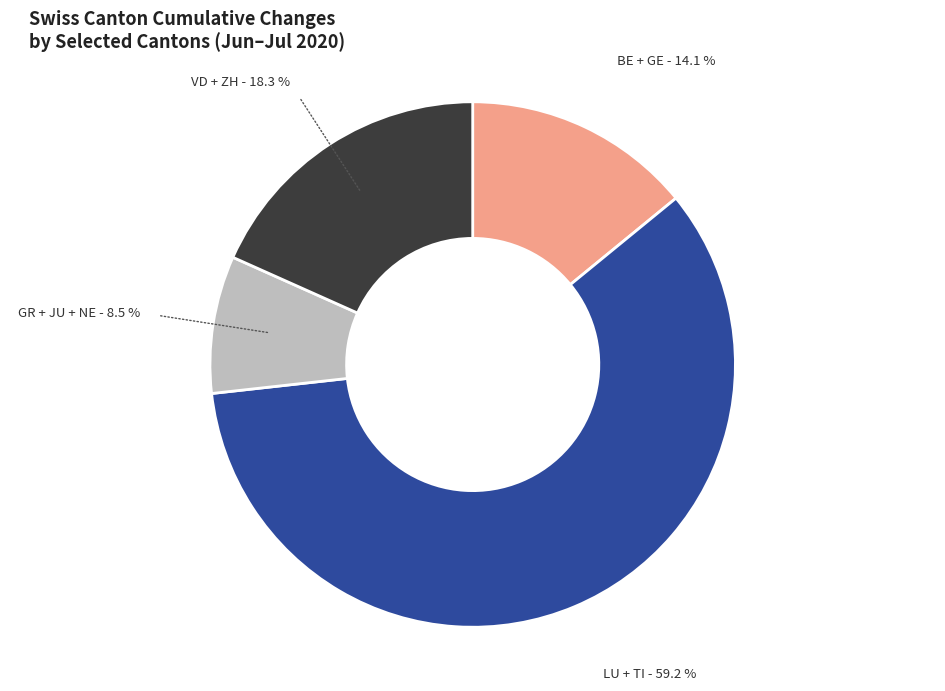

Is there any slice that represents more than half of the pie?

Yes